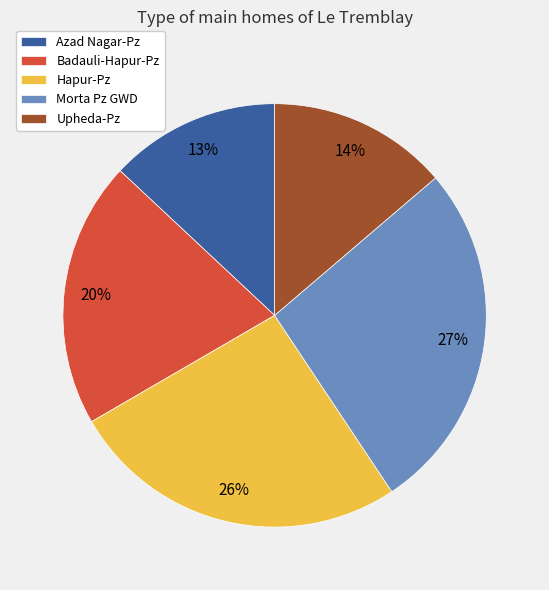

Rank the categories by value from lowest to highest.

Azad Nagar-Pz, Upheda-Pz, Badauli-Hapur-Pz, Hapur-Pz, Morta Pz GWD